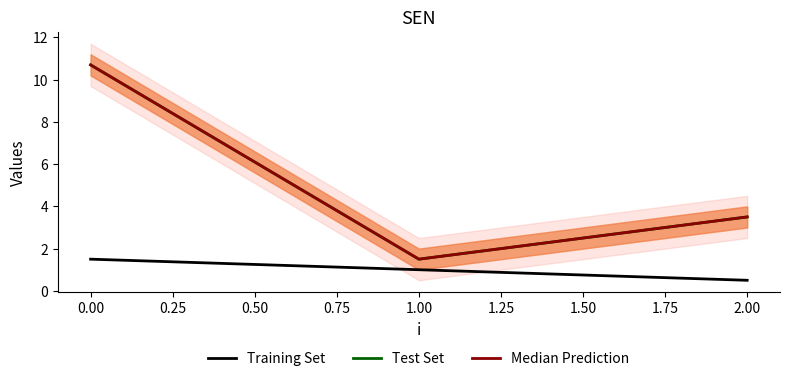

Is the value of Training Set at 2.00 greater than the value of Test Set at 0.00?

No